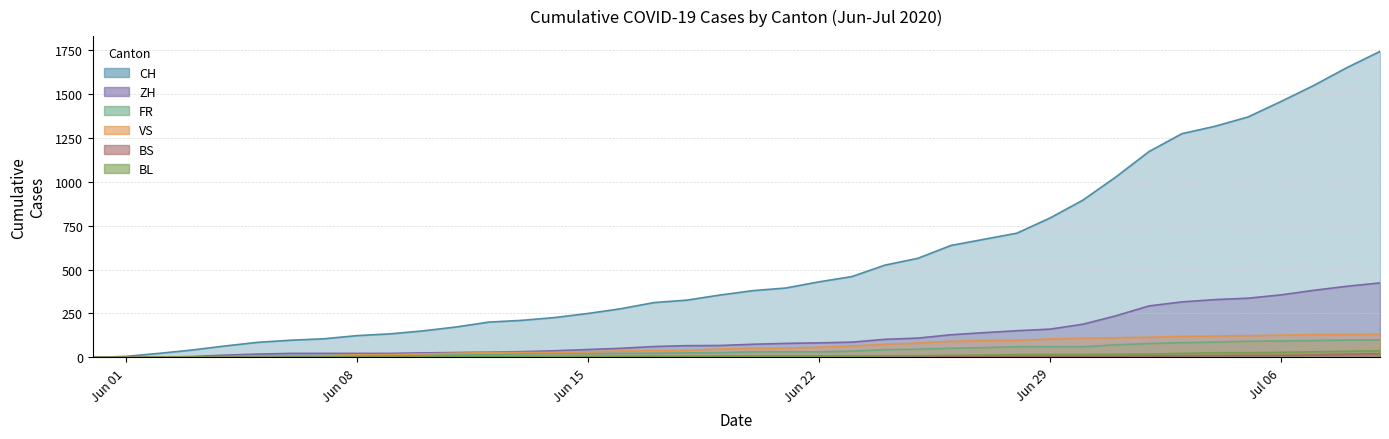

How many values in the CH series exceed 380?

19